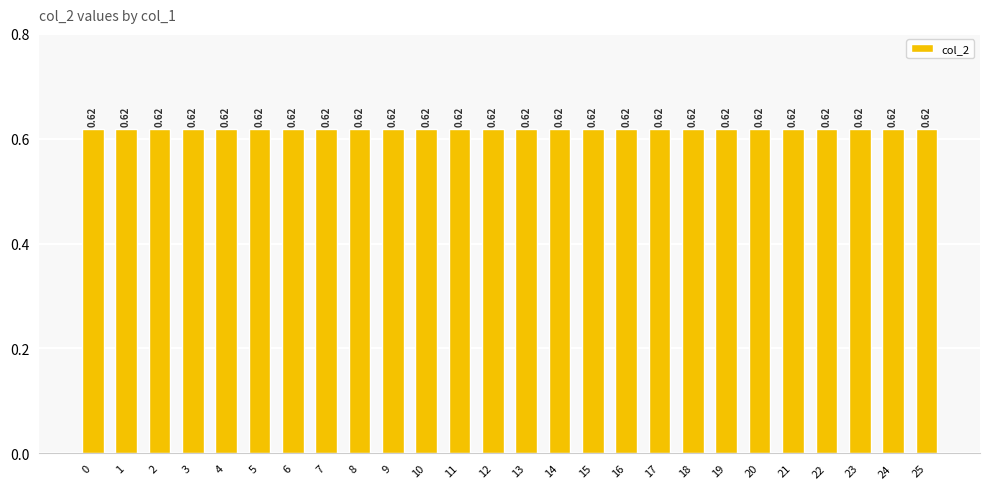

Read the col_2 value at 10.

0.6